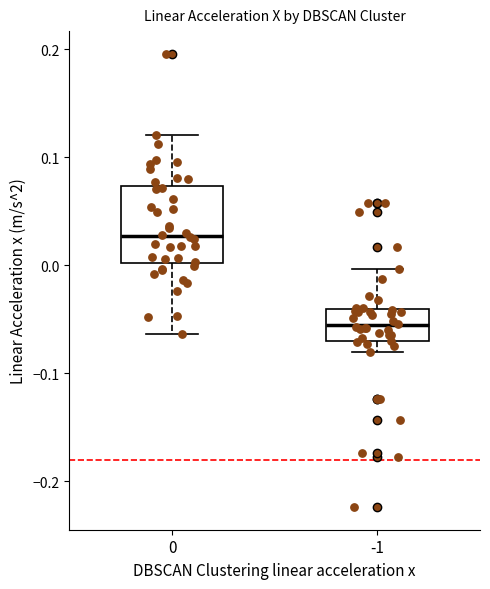

Comparing the boxes themselves (not the whiskers), which one is the tallest?

0